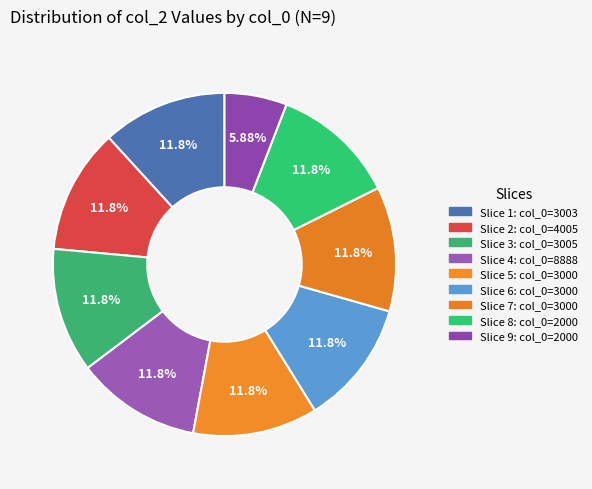

Is there a majority slice in this chart?

No